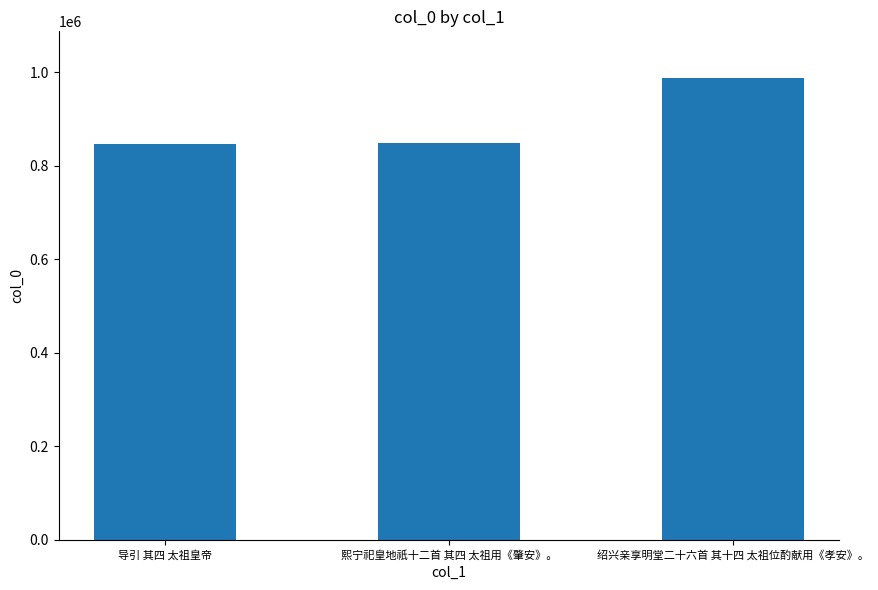

What is the sum of all values?

2682332